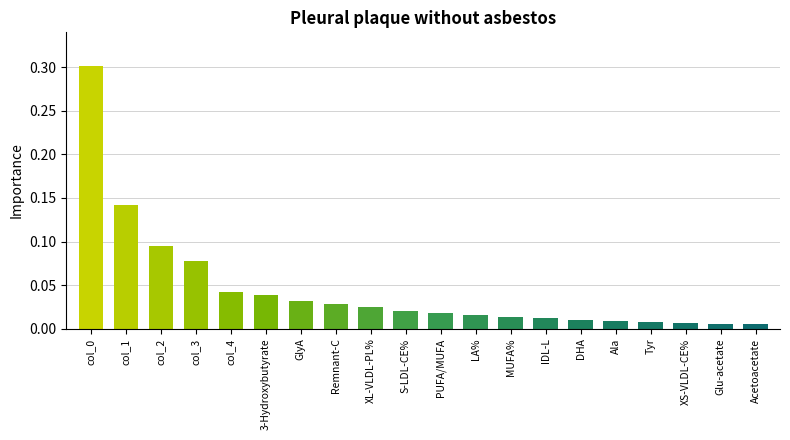

What is the maximum value shown in the chart?

0.3